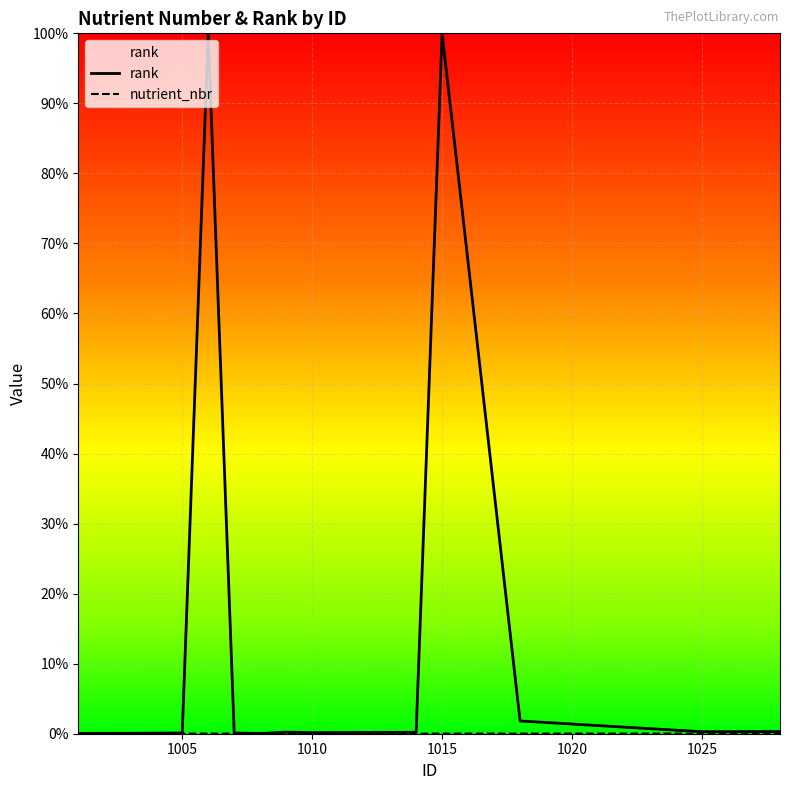

Is the value of nutrient_nbr at 1005 greater than the value of rank at 1025?

No